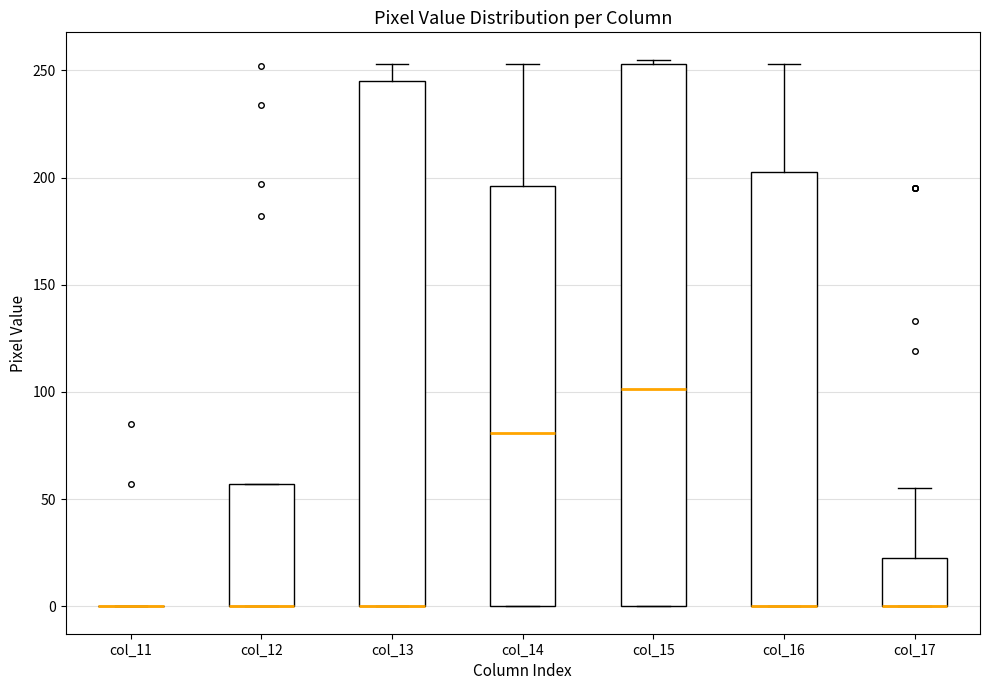

Where is the lower edge of the box for col_15 on the y-axis? The values are not printed on the chart, so give them approximately, as read against the axis.

0